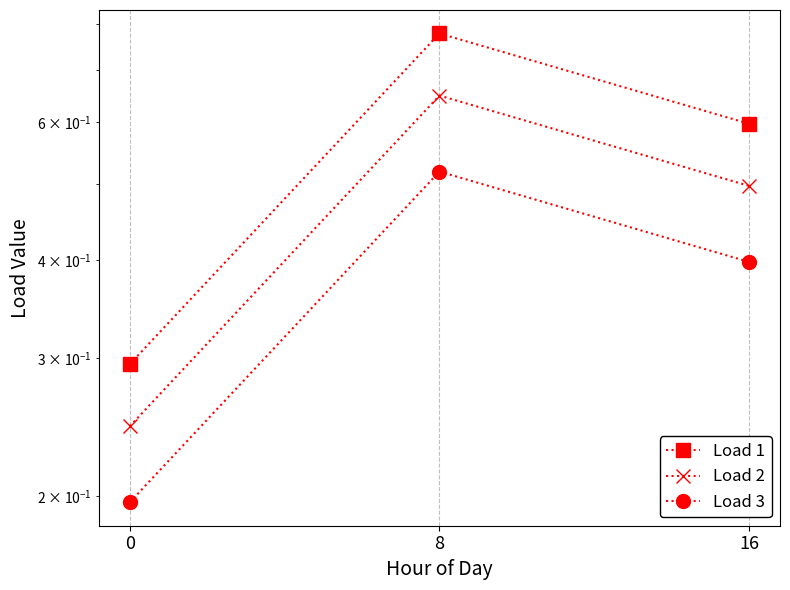

How many distinct data groups are displayed?

3